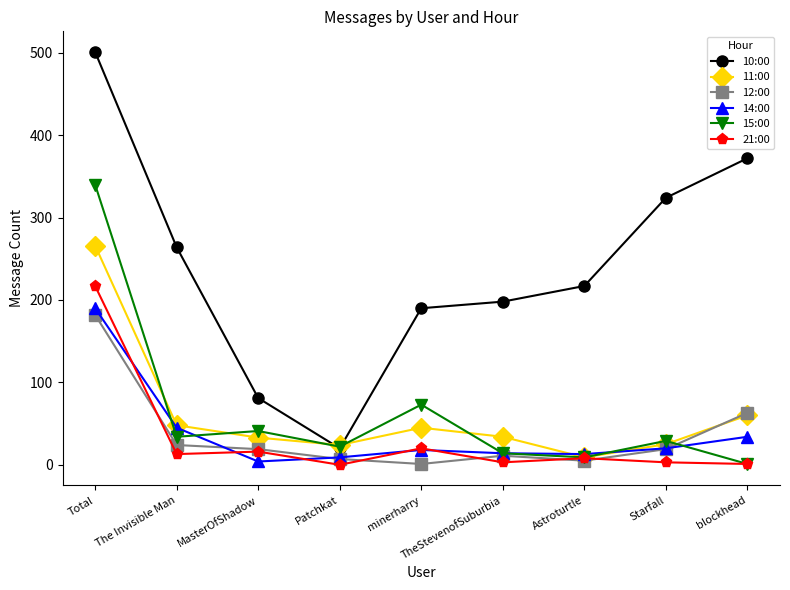

Between Total and The Invisible Man, which series saw the biggest shift?

15:00